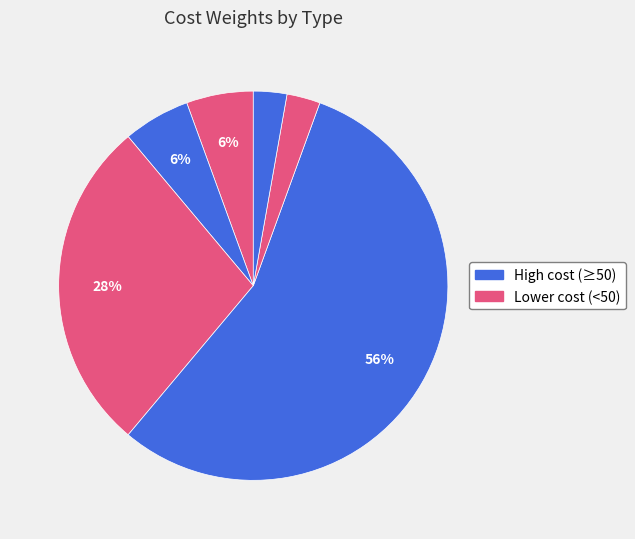

How many segments does this pie chart have?

6